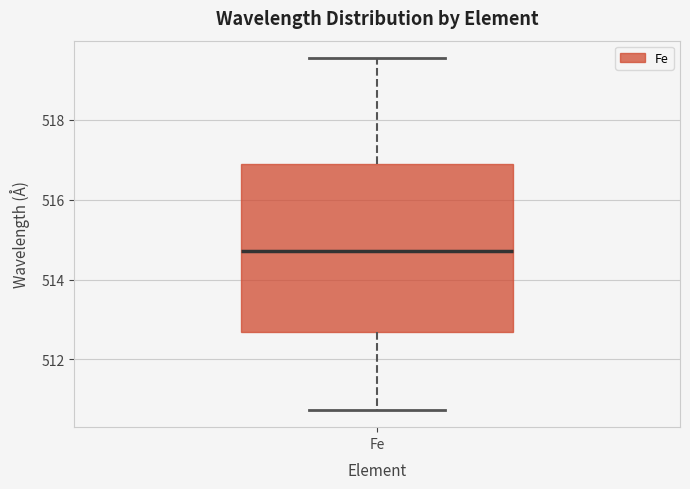

Read this box plot against the y-axis: the position of the median line, the range covered by the box, and the ends of both whiskers. The values are not printed on the chart, so give them approximately, as read against the axis.

median 514.8, box 512.6 to 516.8, whiskers 510.8 to 519.6